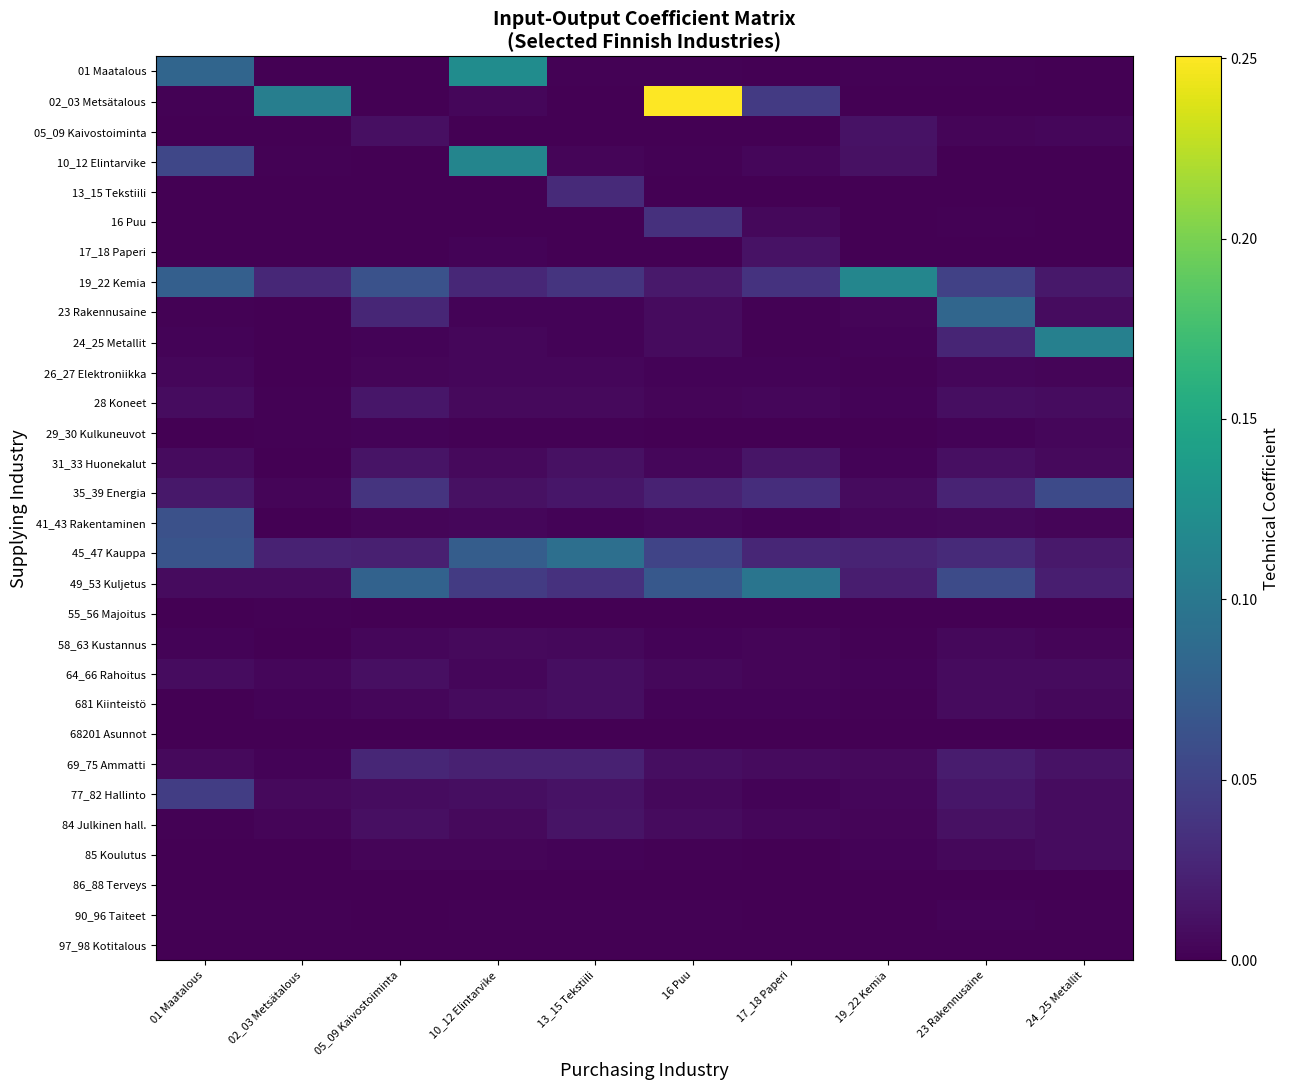

At how many categories does at least one series exceed 0?

10